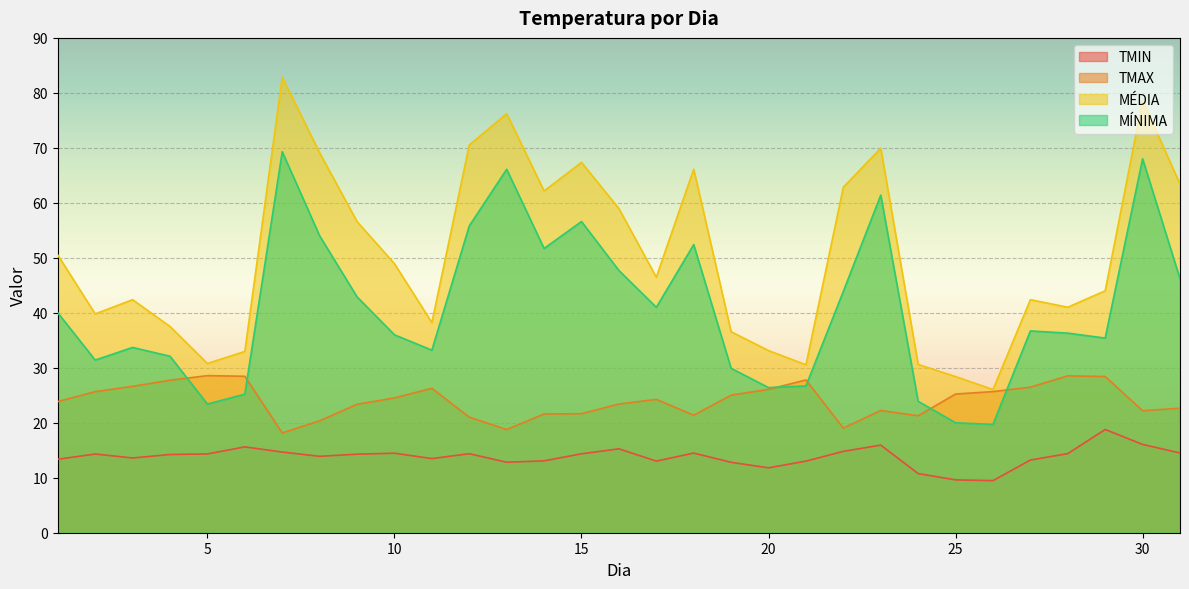

What is the value of the TMAX point at the 5th from the left?

28.6